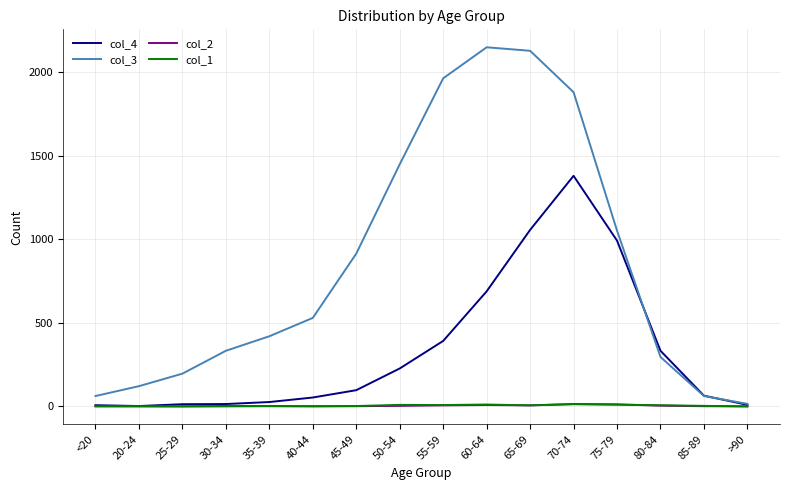

At how many categories does at least one series exceed 476?

8